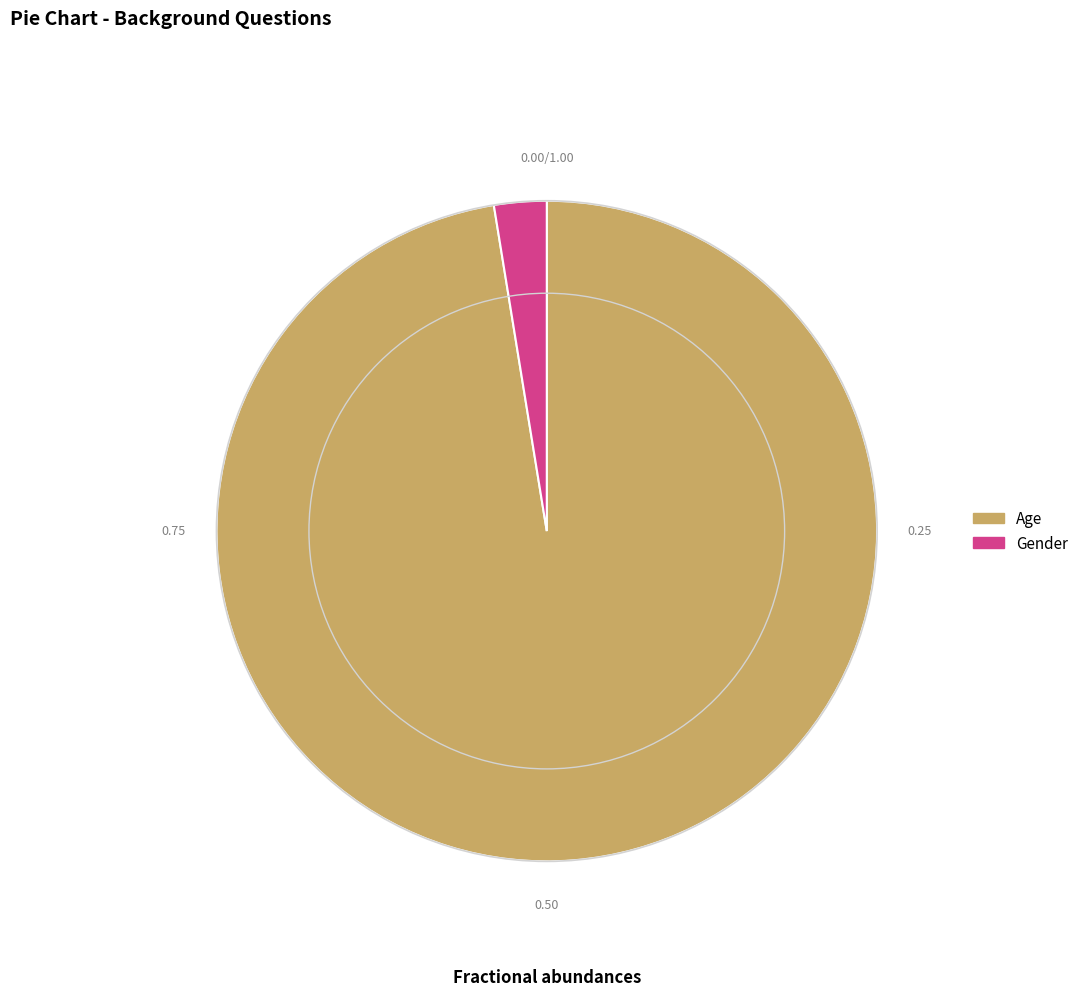

Is the sum of Age and Gender greater than half?

Yes